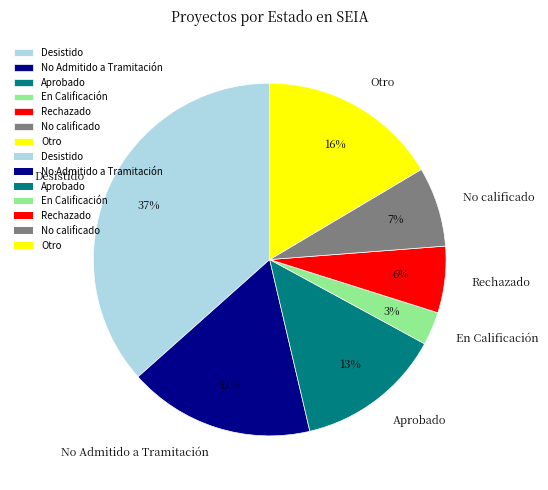

Between Desistido and Aprobado, which is larger?

Desistido